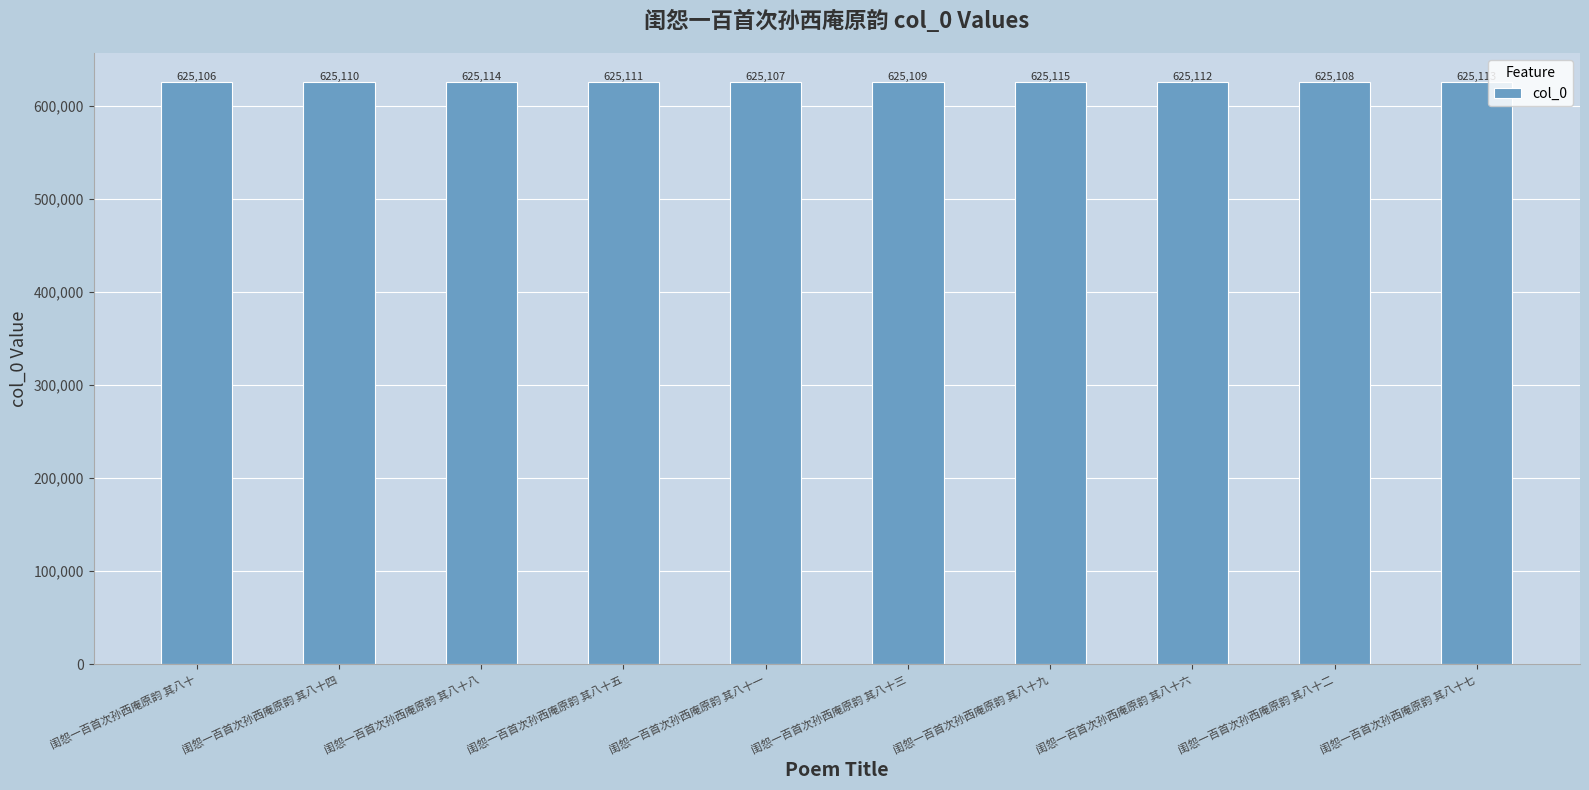

At which label does the data first exceed 625111?

闺怨一百首次孙西庵原韵 其八十八